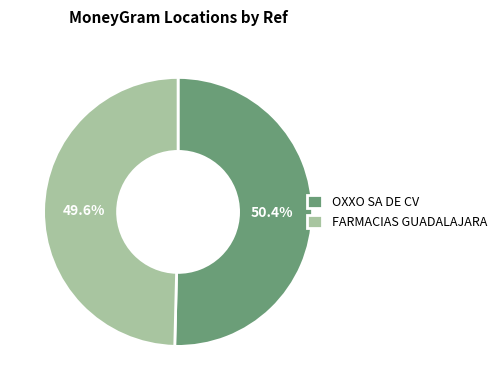

Rank the categories by value from highest to lowest.

OXXO SA DE CV, FARMACIAS GUADALAJARA